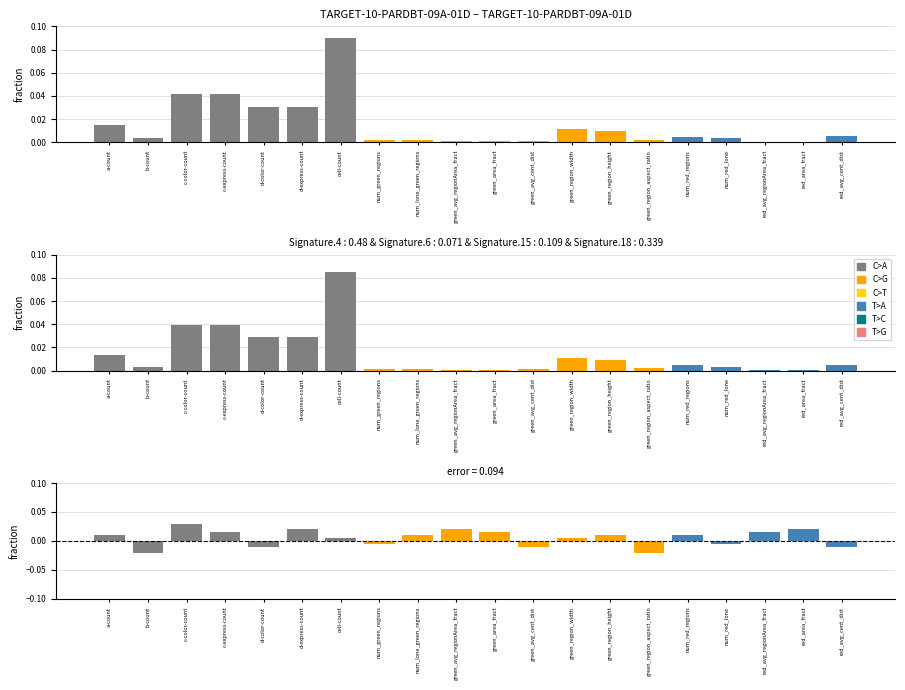

Does the chart contain stacked bars?

No